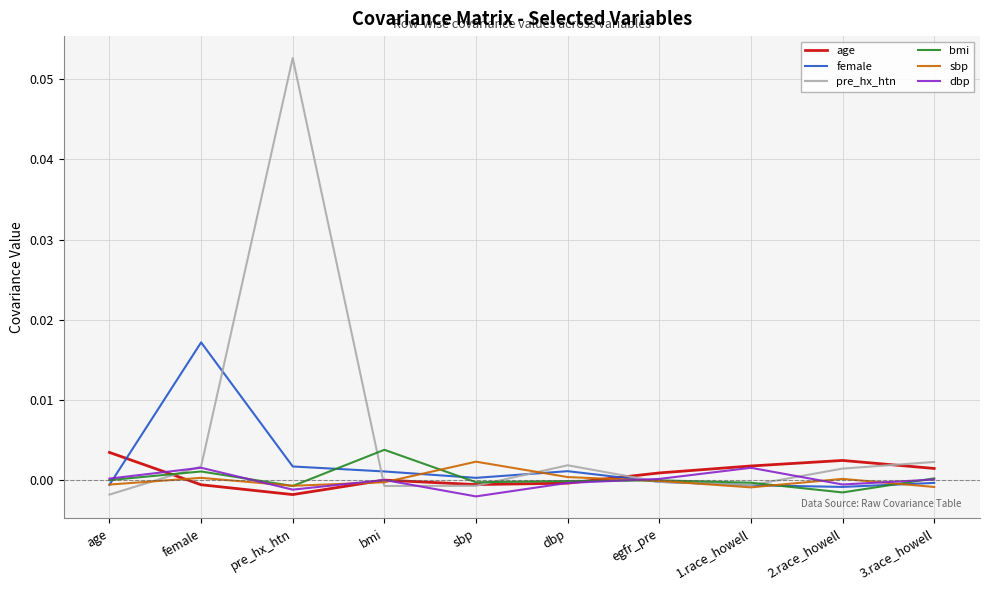

Which label corresponds to the largest value in the chart?

pre_hx_htn